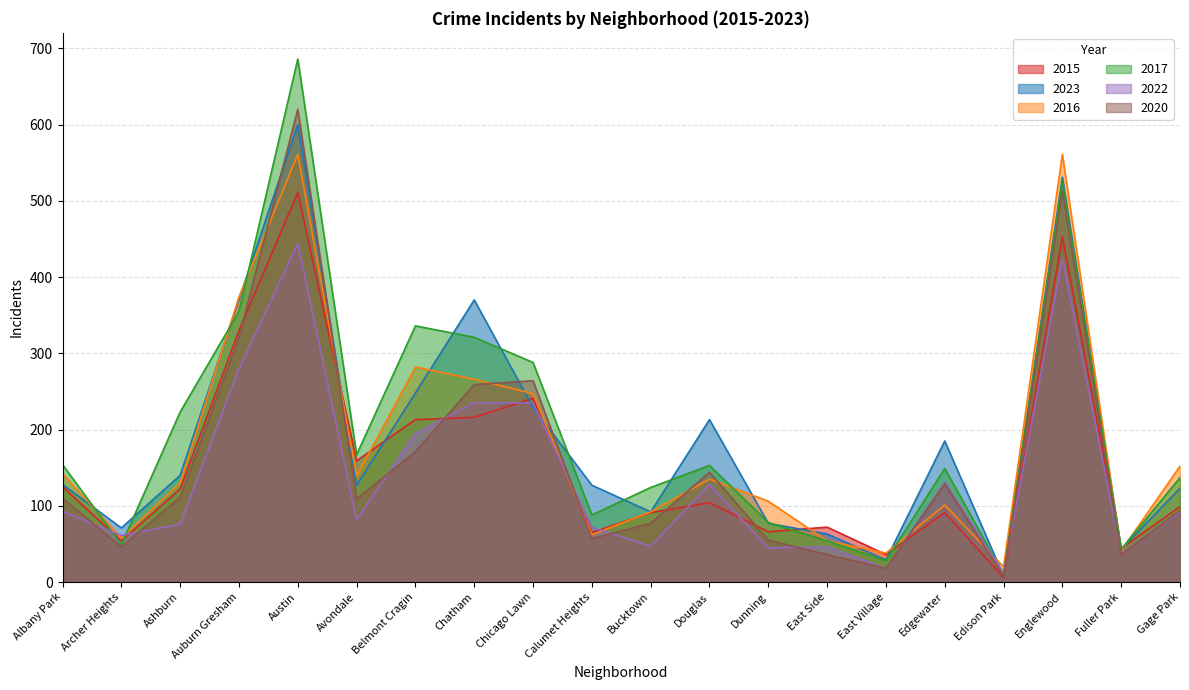

Which series has the widest spread of values?

2017